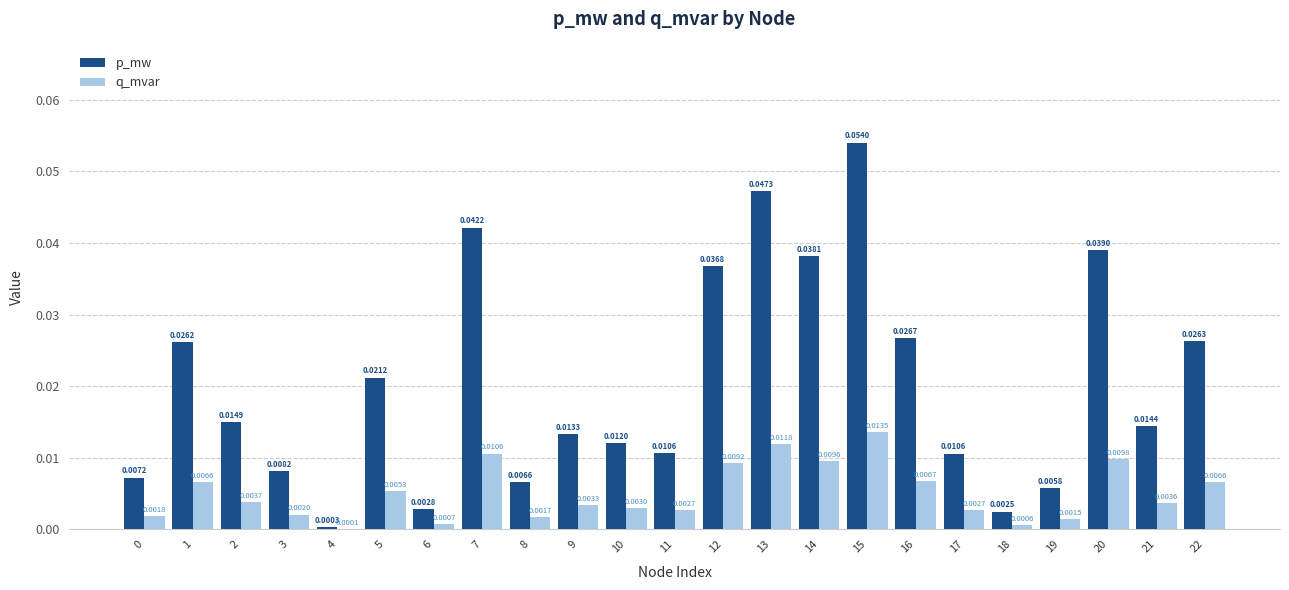

Between 12 and 16, which series saw the biggest shift?

p_mw